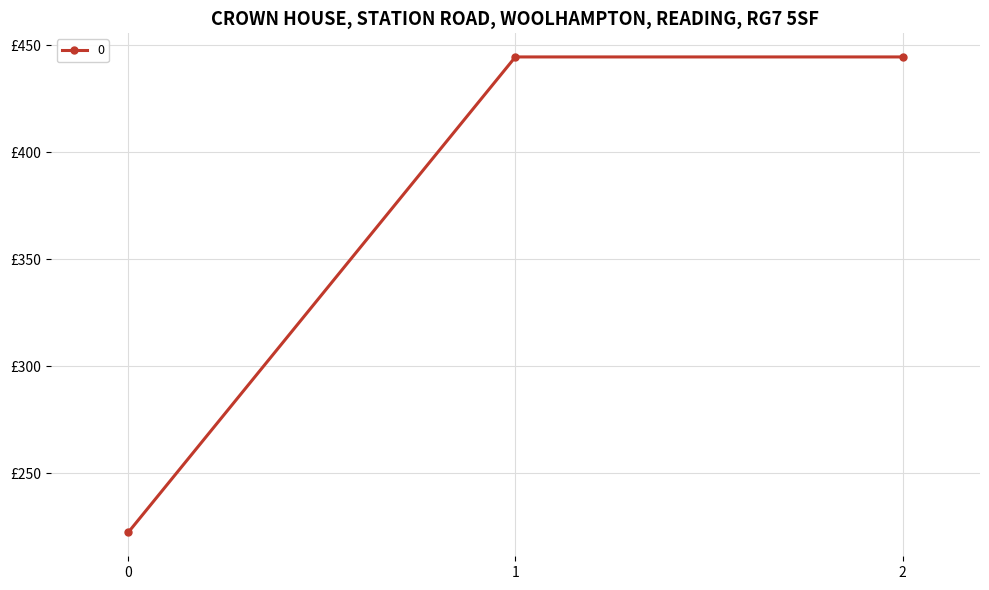

What is the difference between the maximum and minimum values?

222.2